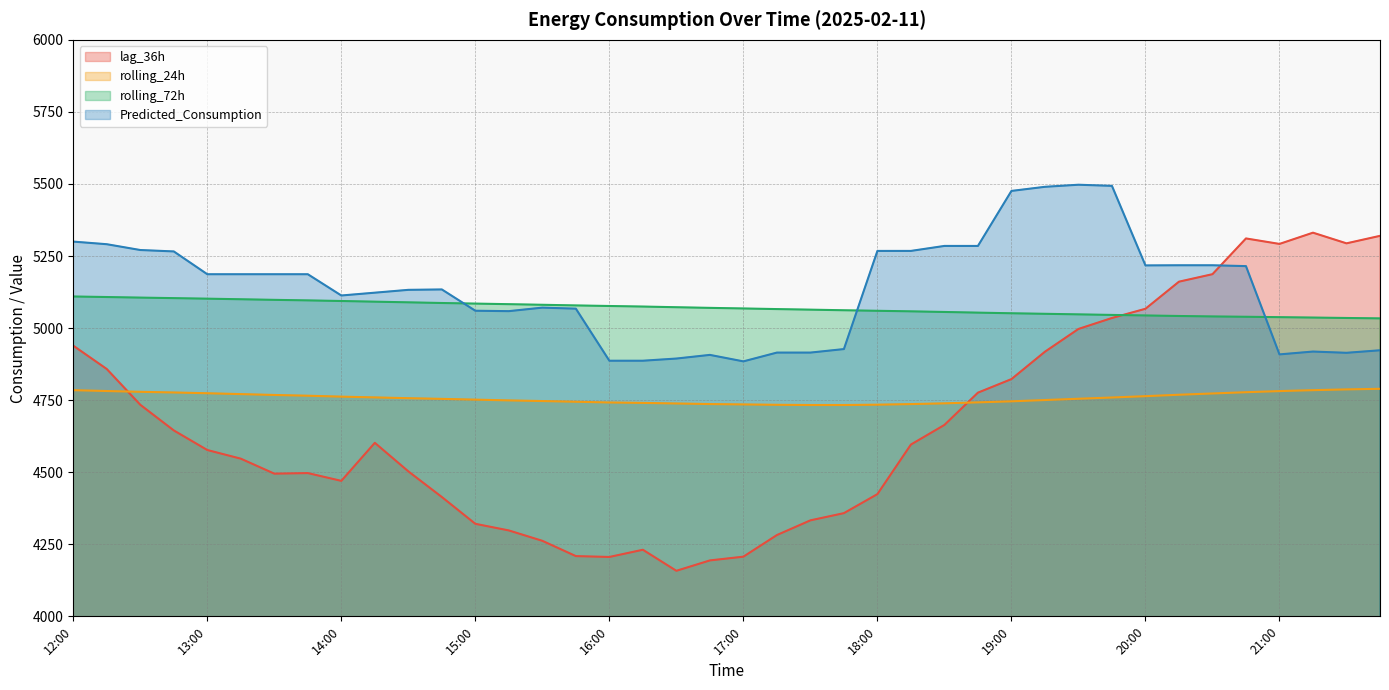

Where is the first local maximum for lag_36h?

13:45